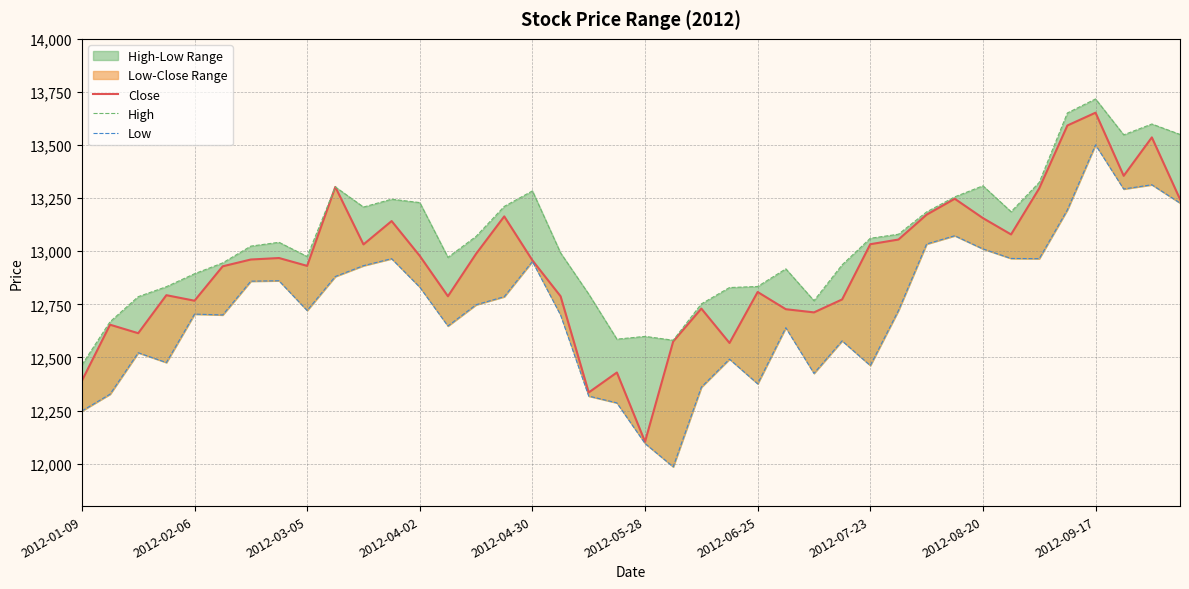

True or false: Low and High intersect in this chart.

False